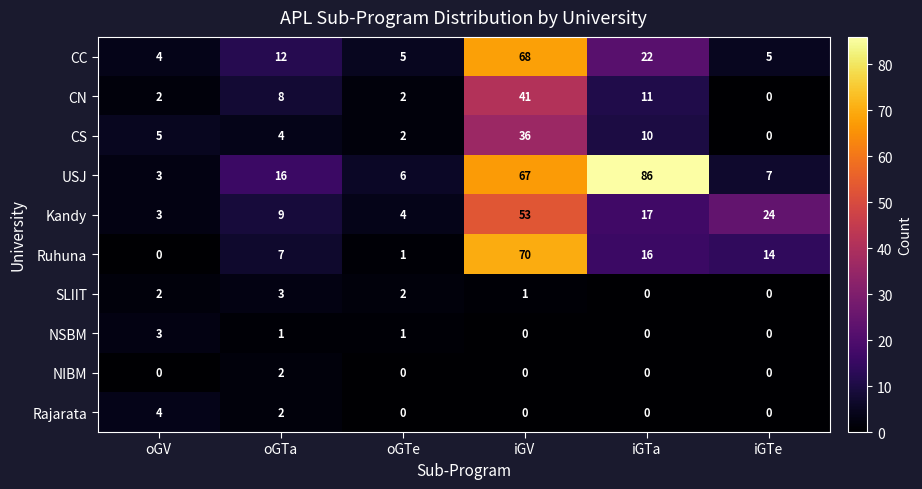

What is the difference between the maximum and minimum values in the USJ series?

83